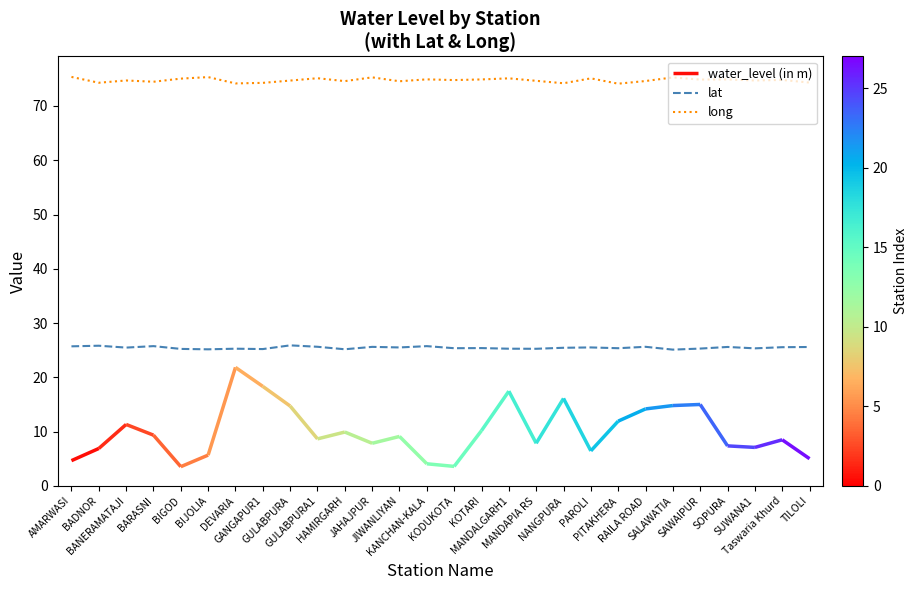

At which category is the sum across all series the highest?

AMARWASI